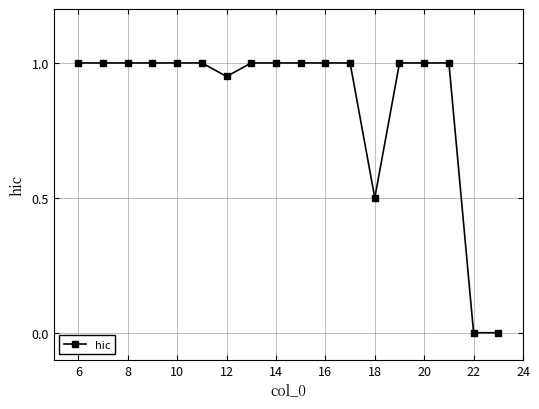

What is the value of the 16th point from the left?

1.0